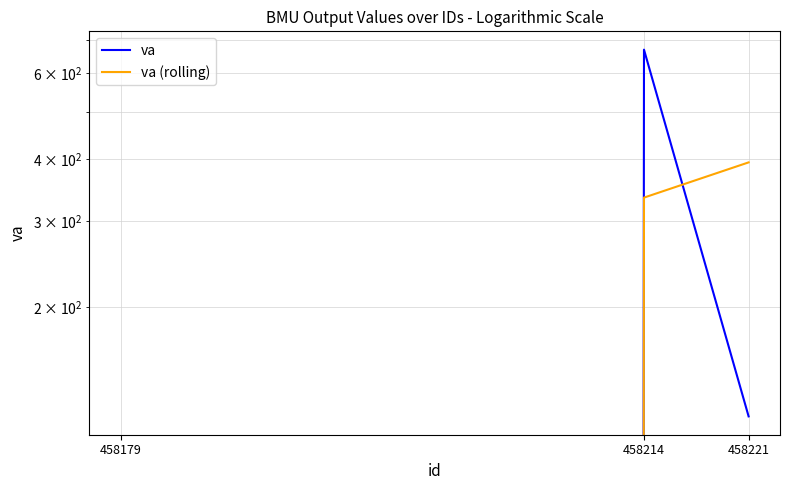

What is the highest value of the va (rolling) series?

394.5